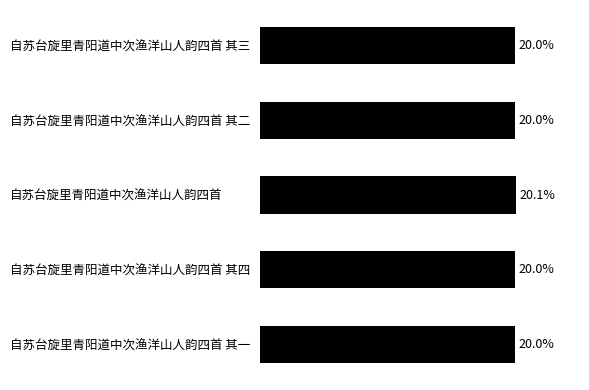

What is the label of the 1st bar from the bottom?

自苏台旋里青阳道中次渔洋山人韵四首 其一